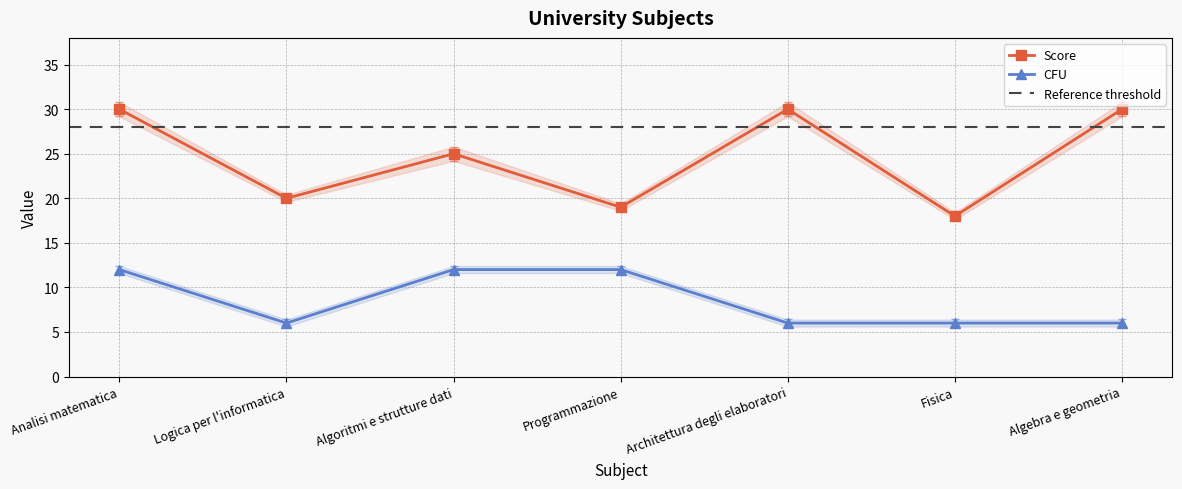

What is the sum of the Score values at Programmazione and Fisica?

37